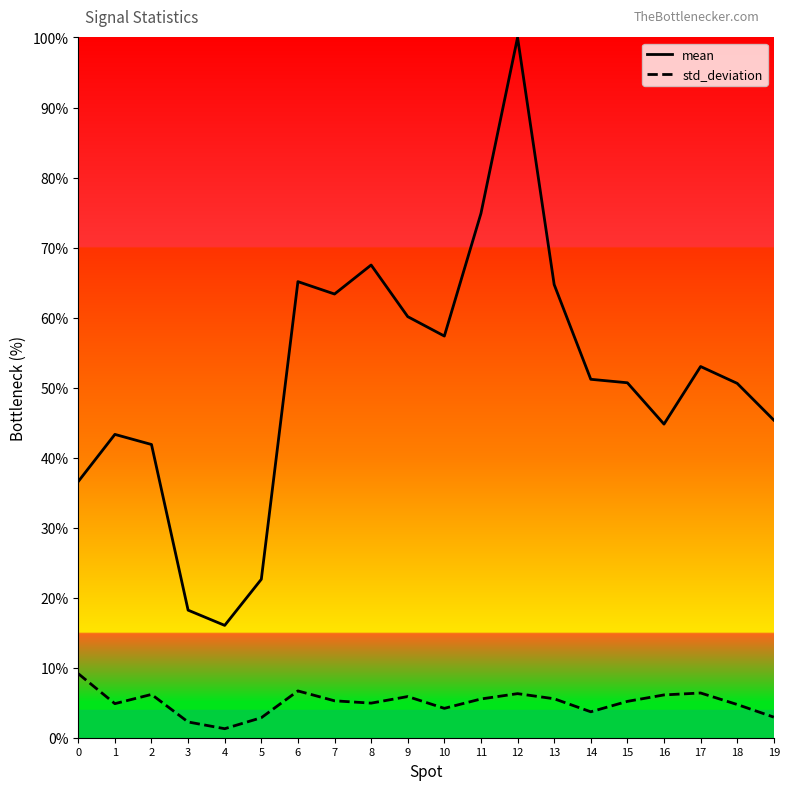

True or false: std_deviation and mean intersect in this chart.

False